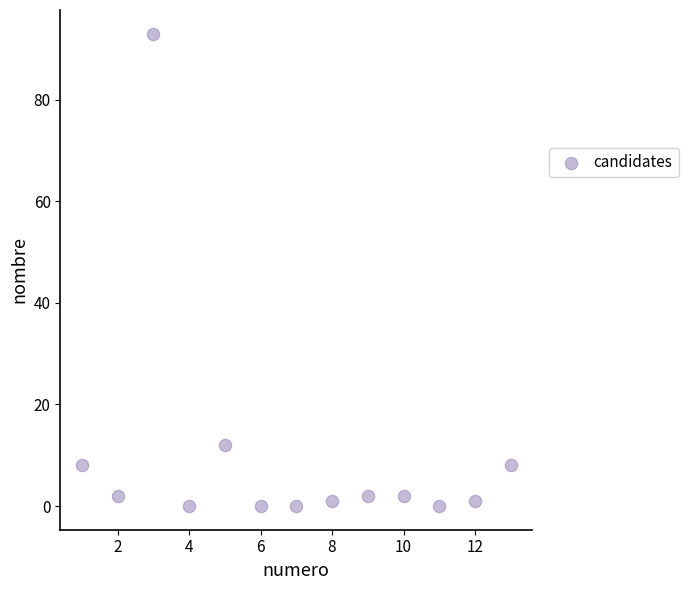

What is the range of Y values (max minus min)?

93